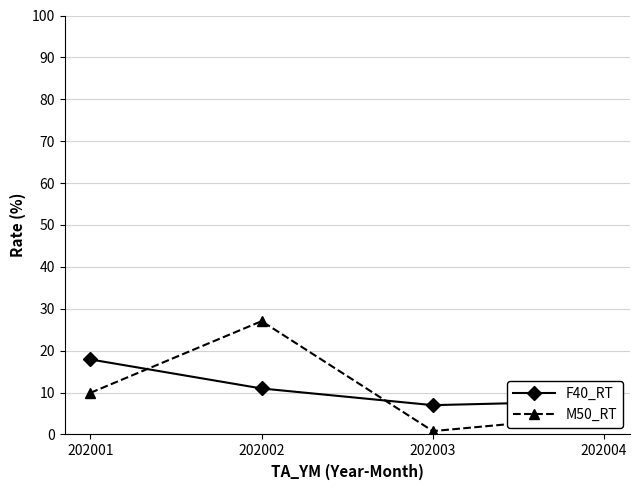

What is the value of the F40_RT point at the 1st from the left?

17.9